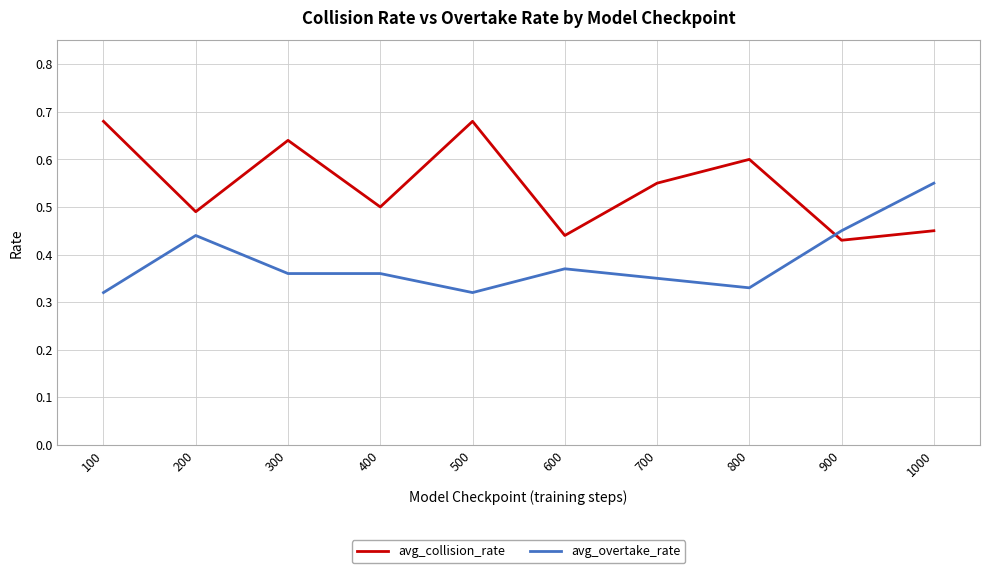

Which series has the largest total across all categories?

avg_collision_rate